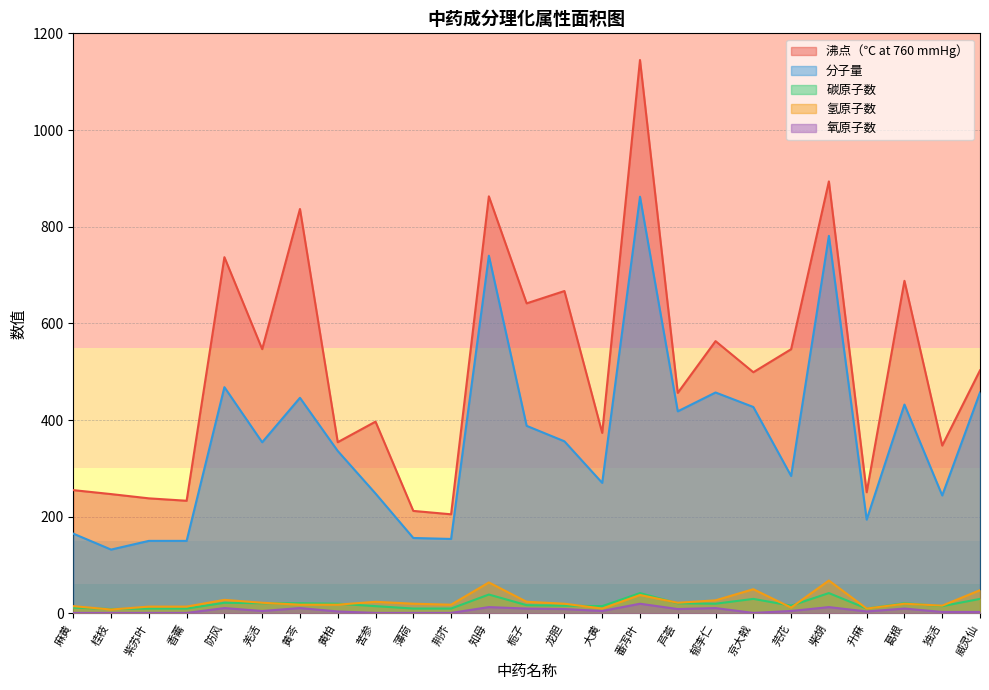

How many data points does each series have?

25